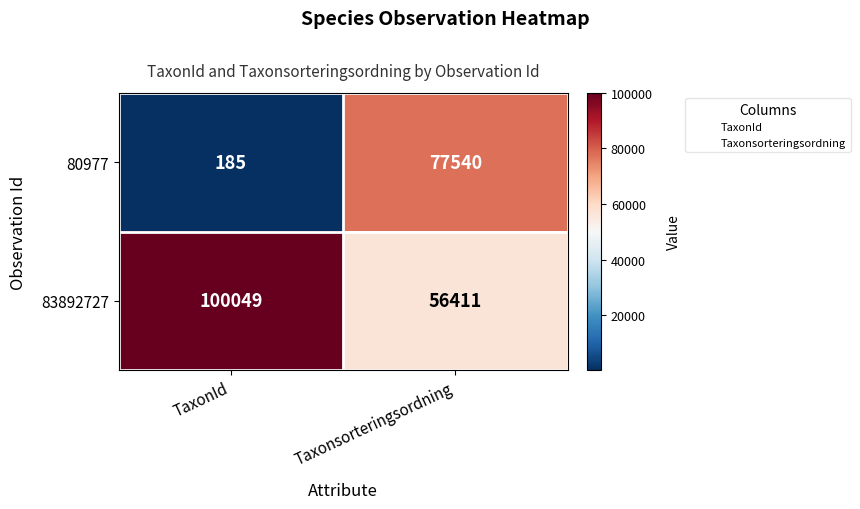

What is the minimum value for 80977?

185